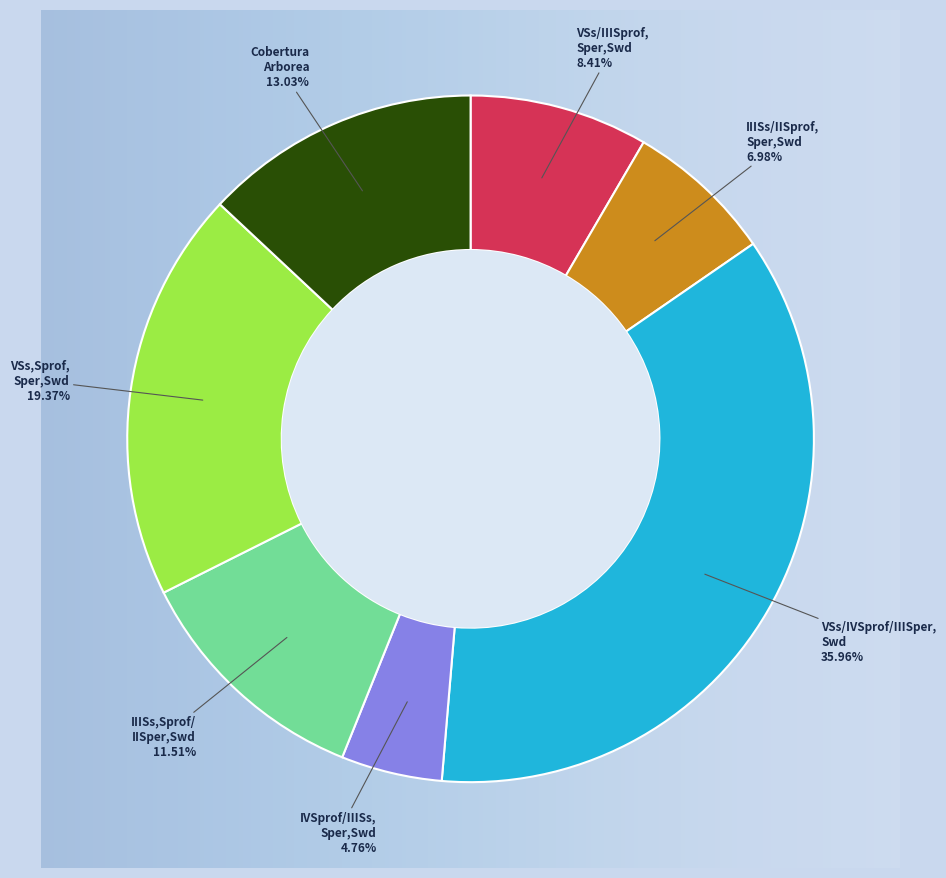

Is there any slice that represents more than half of the pie?

No